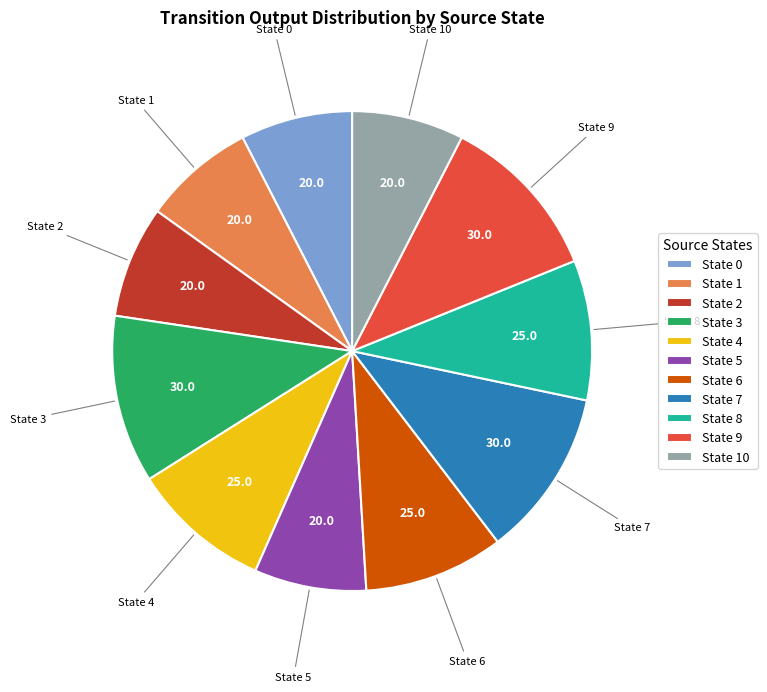

Do State 5 and State 8 together represent more than half of the pie?

No